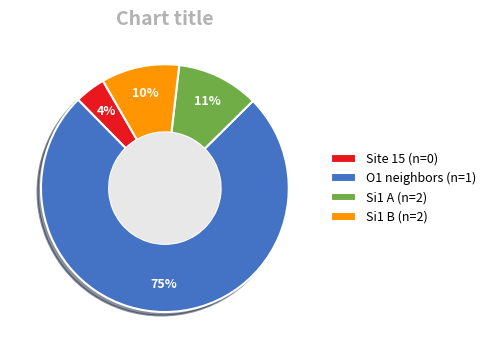

Does any single category account for the majority?

Yes